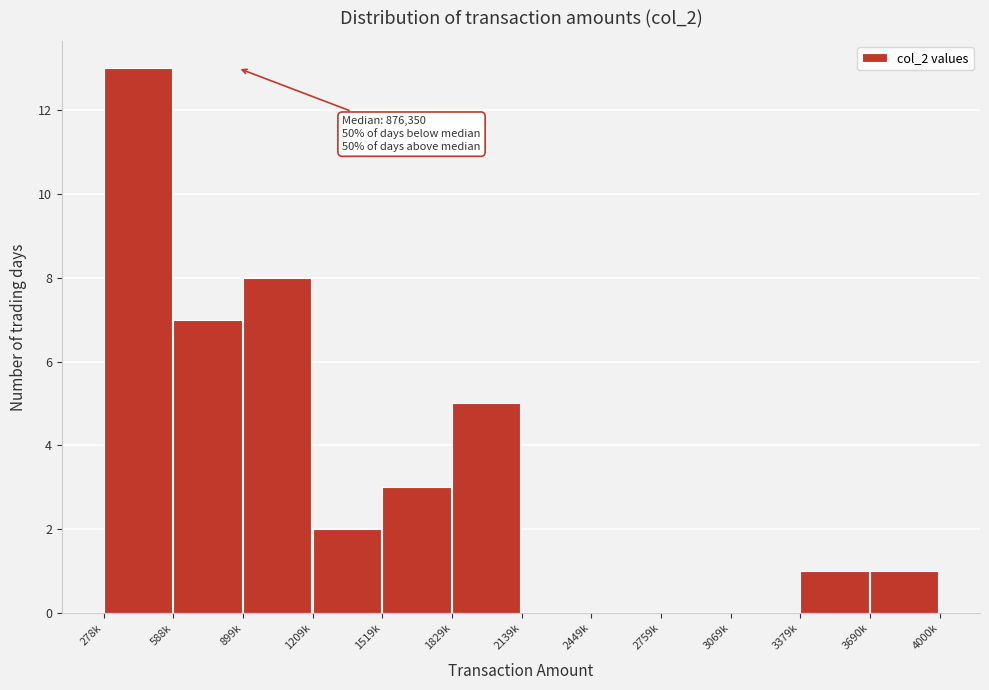

Reading left to right, what are all the values shown in this chart?

278k=13	588k=7	899k=8	1209k=2	1519k=3	1829k=5	2139k=0	2449k=0	2759k=0	3069k=0	3379k=1	3690k=1